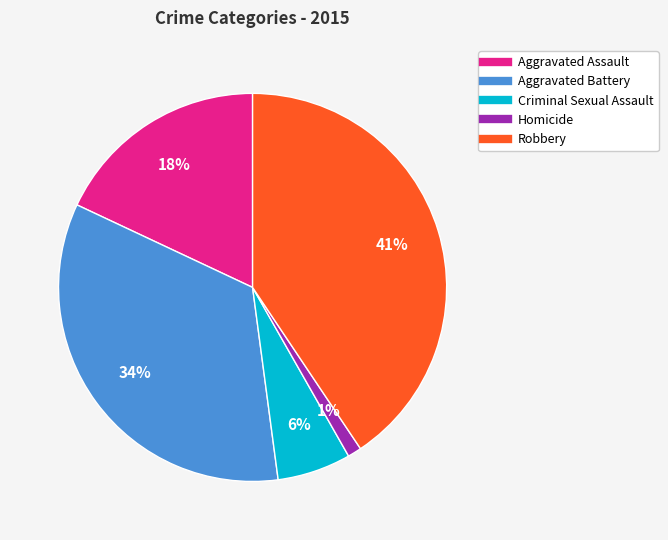

The Robbery slice represents 41% of the pie. True or false?

True